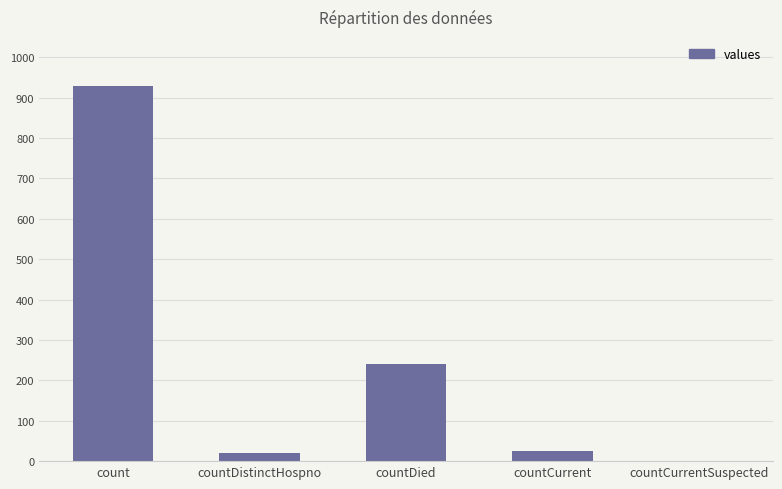

What is the average value?

243